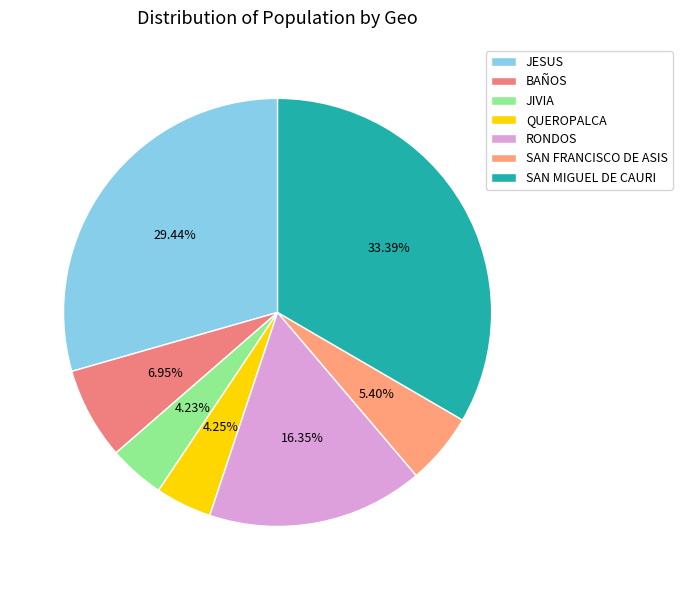

What is the total percentage of BAÑOS and SAN MIGUEL DE CAURI?

40.3%